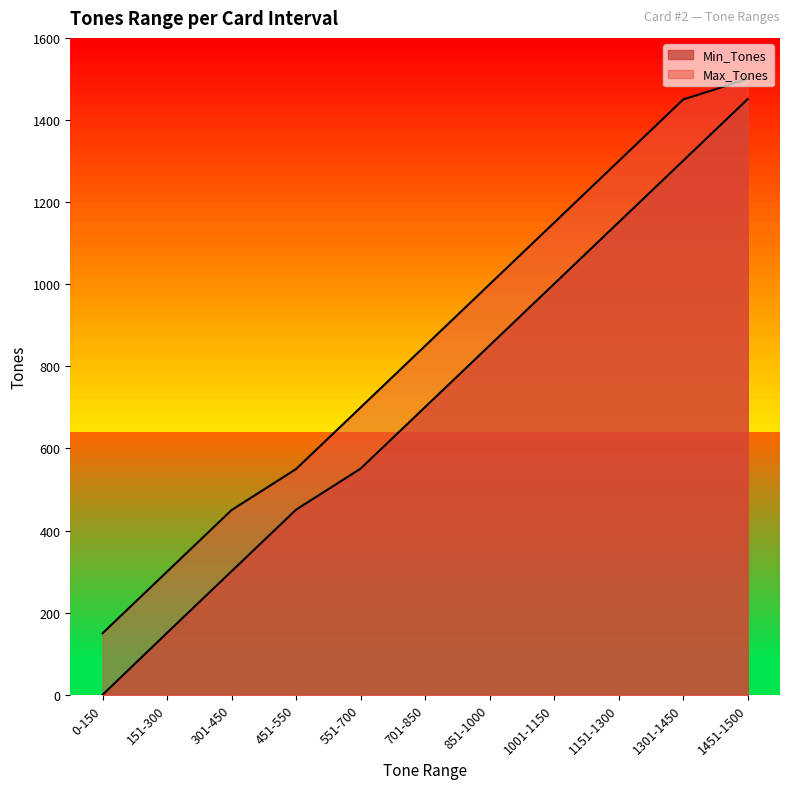

Count the number of categories in the chart.

11